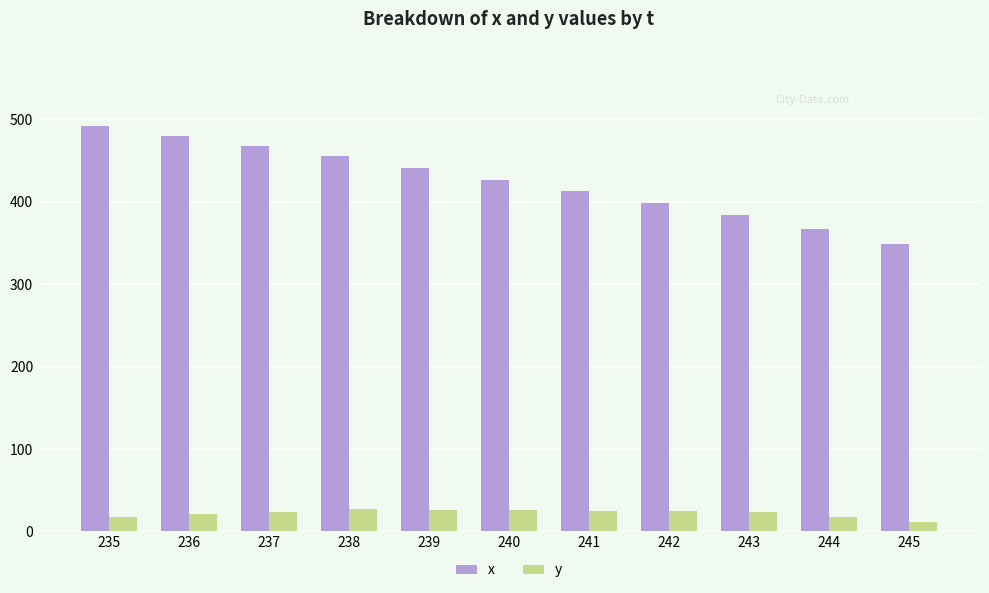

How many values in the x series are below 426?

5